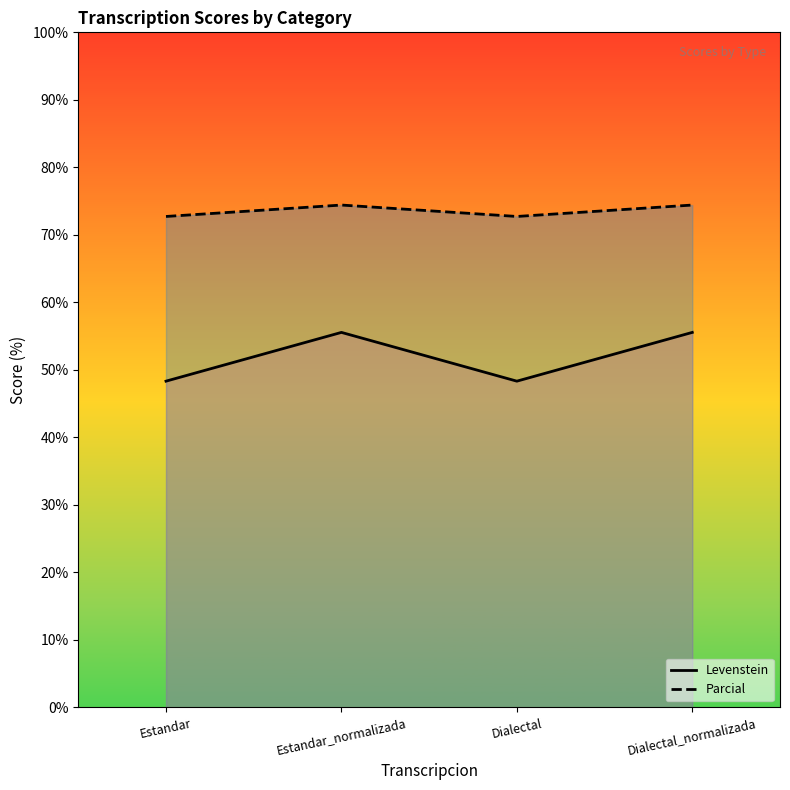

List the labels in order of Levenstein value, smallest first.

Estandar, Dialectal, Estandar_normalizada, Dialectal_normalizada